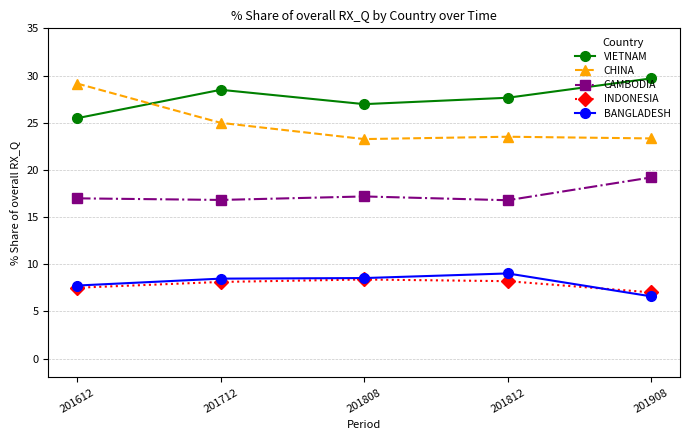

What is the sum of the BANGLADESH values at 201612 and 201808?

16.3